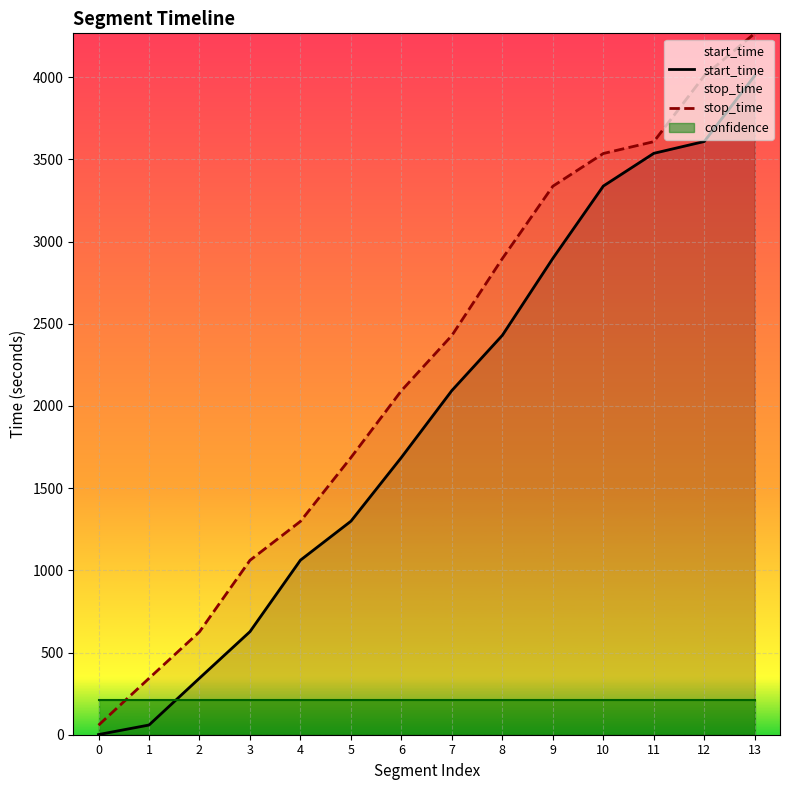

The value of stop_time at 6 is 1268. True or false?

False